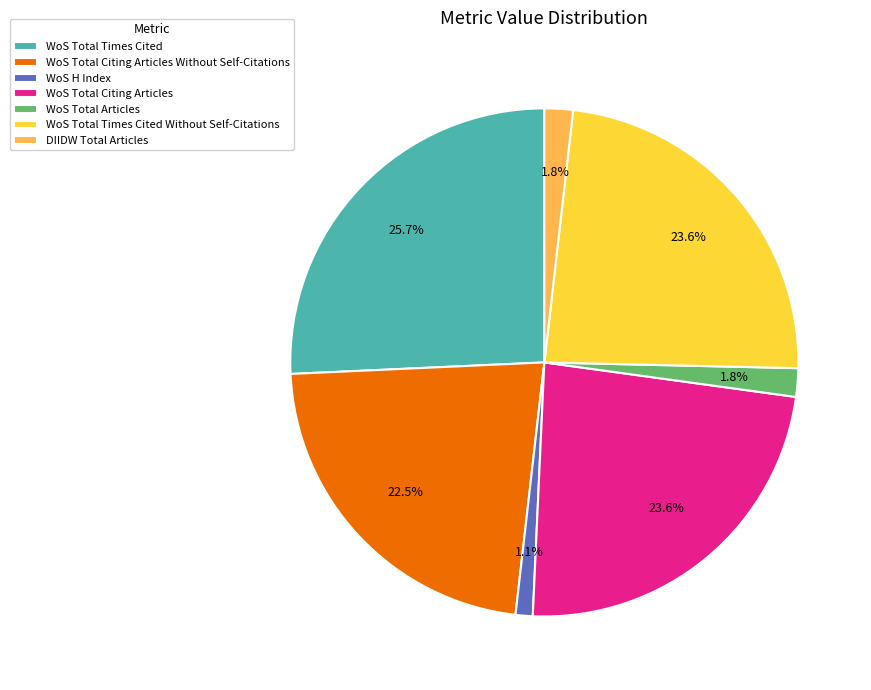

Which category has the biggest portion of the pie?

WoS Total Times Cited